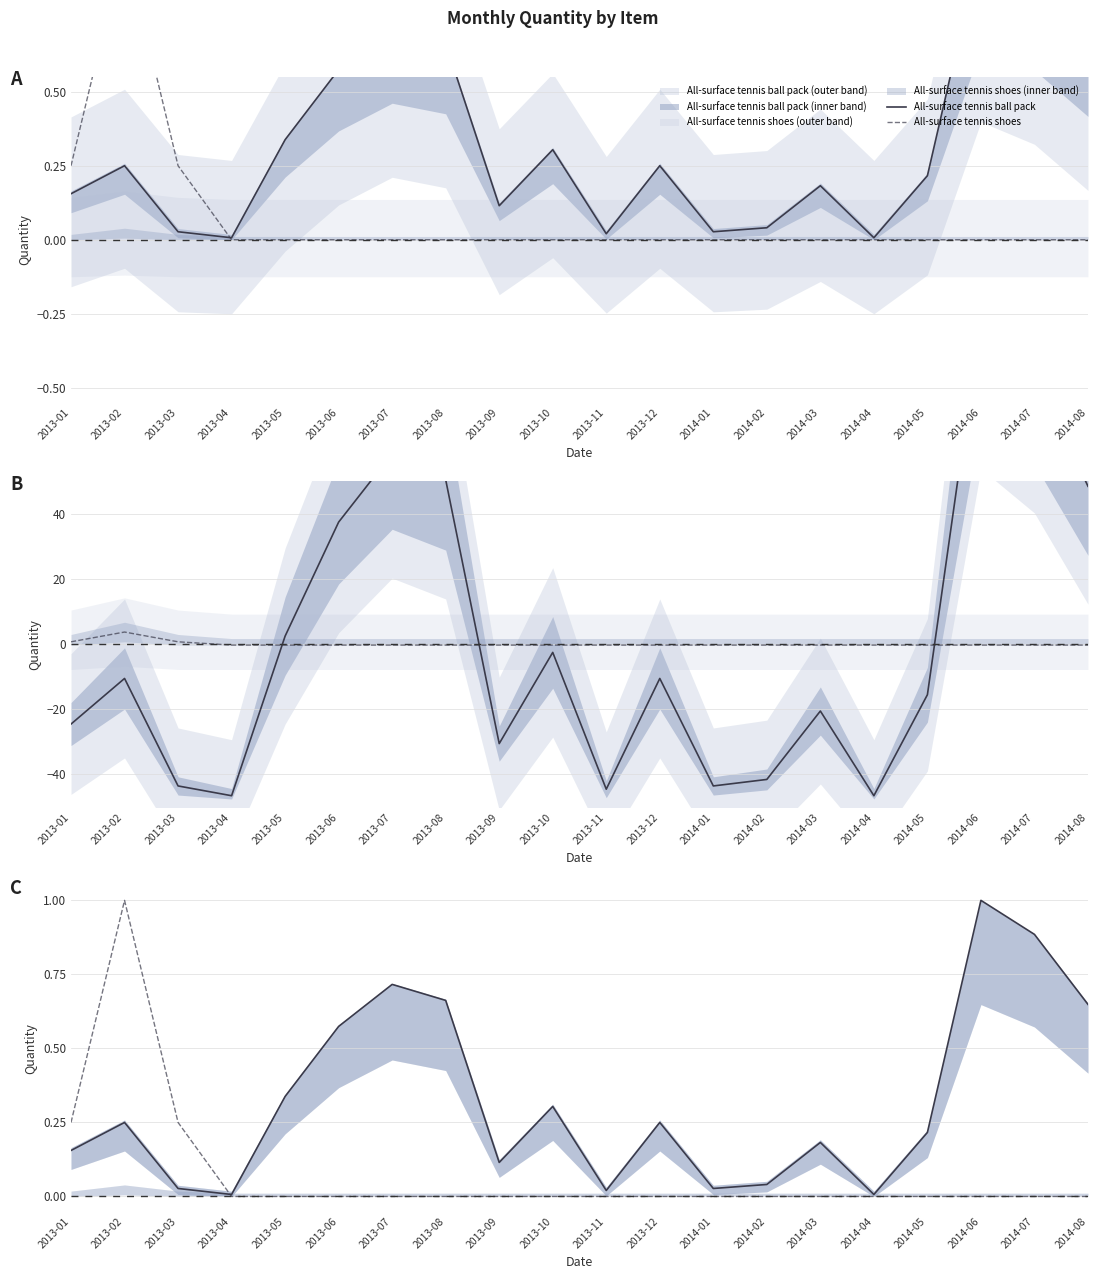

What is the difference between the highest and lowest values at 2014-05?

0.2